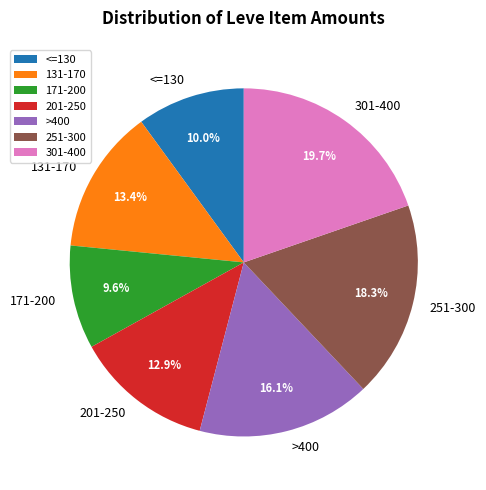

Which slice is the largest?

301-400